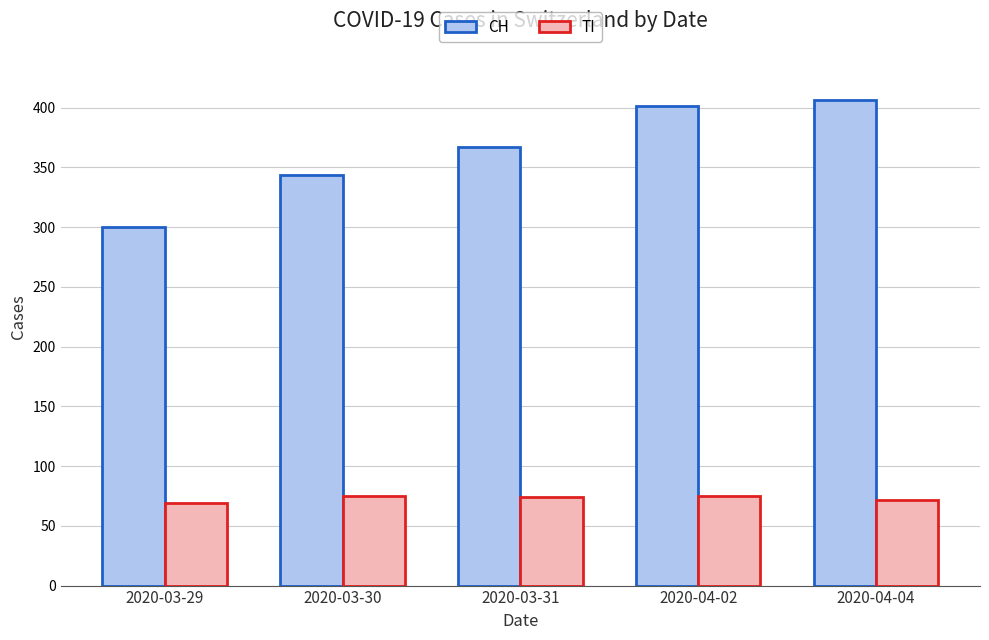

What position from the right is 2020-03-31?

3